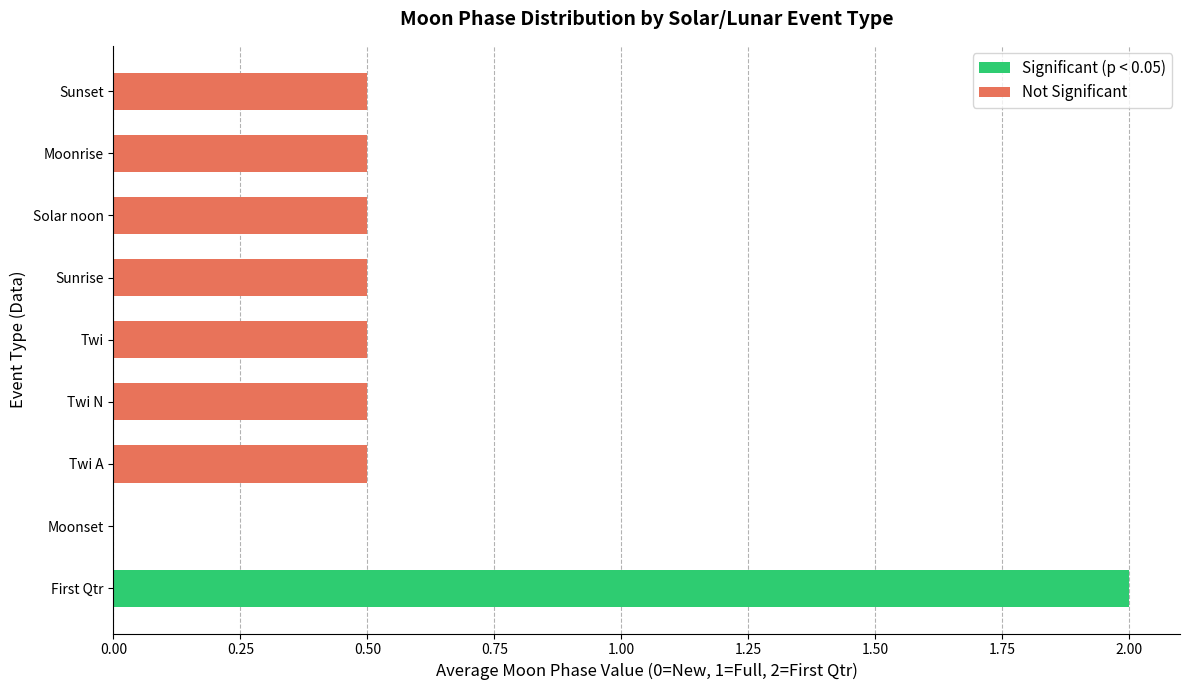

The chart shows a value of 1 at Twi N. True or false?

False